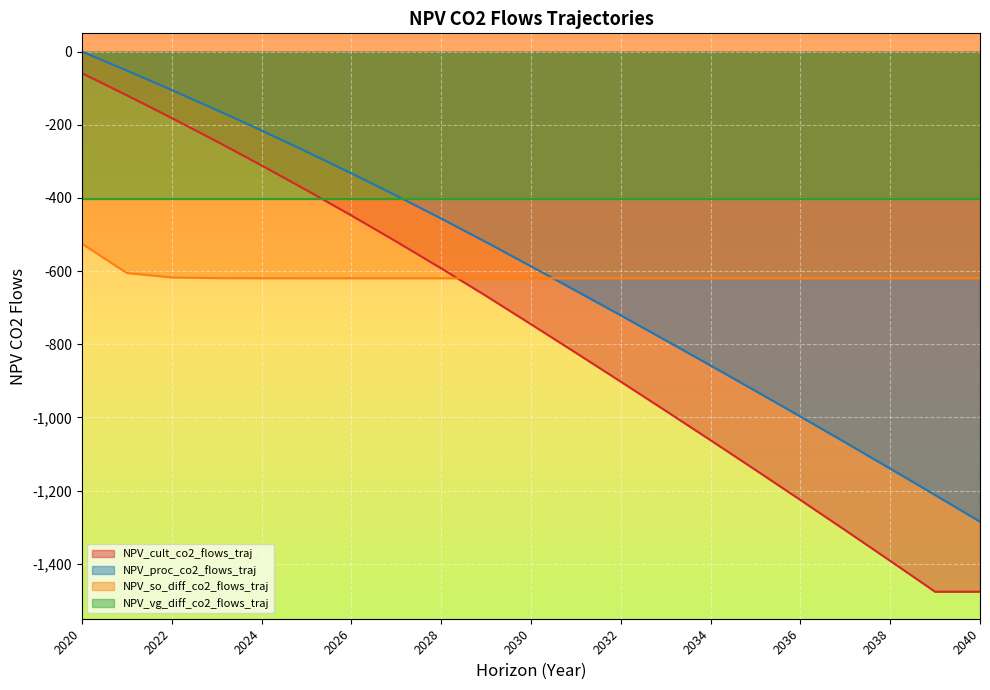

The value of NPV_proc_co2_flows_traj at 2026 is -450.7. True or false?

False